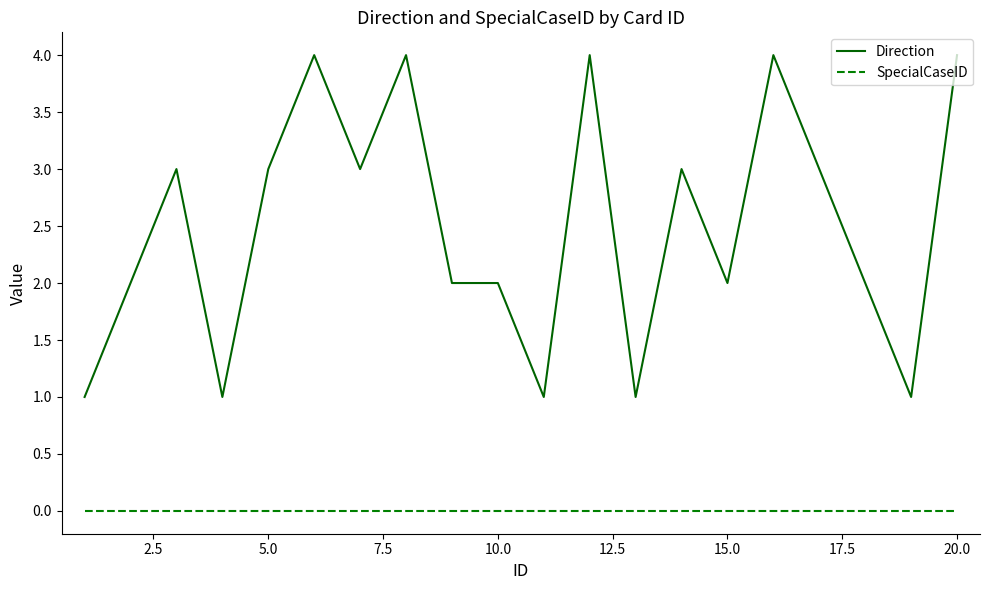

Which series has the largest total across all categories?

Direction